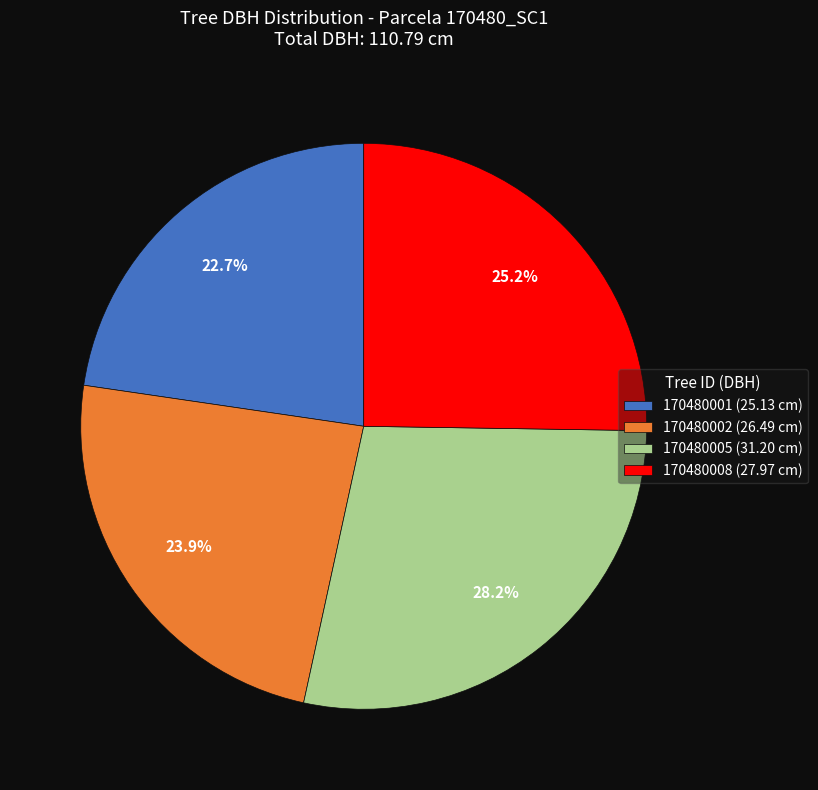

Does 170480001 account for over 50% of the chart?

No